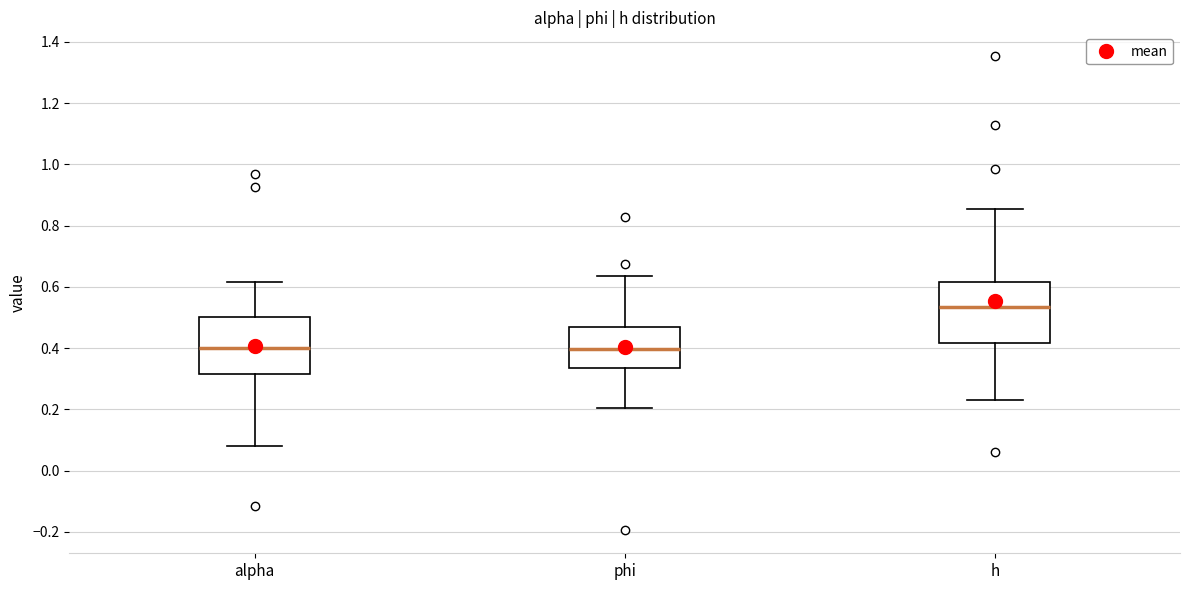

Reading left to right, read every box against the y-axis: the position of its median line, the range the box covers, and the ends of its whiskers. The values are not printed on the chart, so give them approximately, as read against the axis.

alpha: median 0.40, box 0.32 to 0.50, whiskers 0.08 to 0.62
phi: median 0.40, box 0.34 to 0.46, whiskers 0.20 to 0.64
h: median 0.54, box 0.42 to 0.62, whiskers 0.24 to 0.86